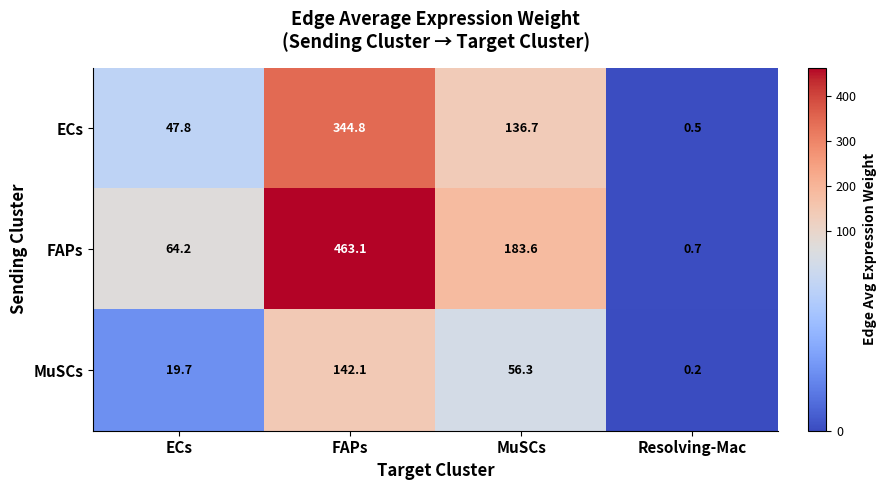

Which series changed the most between ECs and FAPs?

FAPs